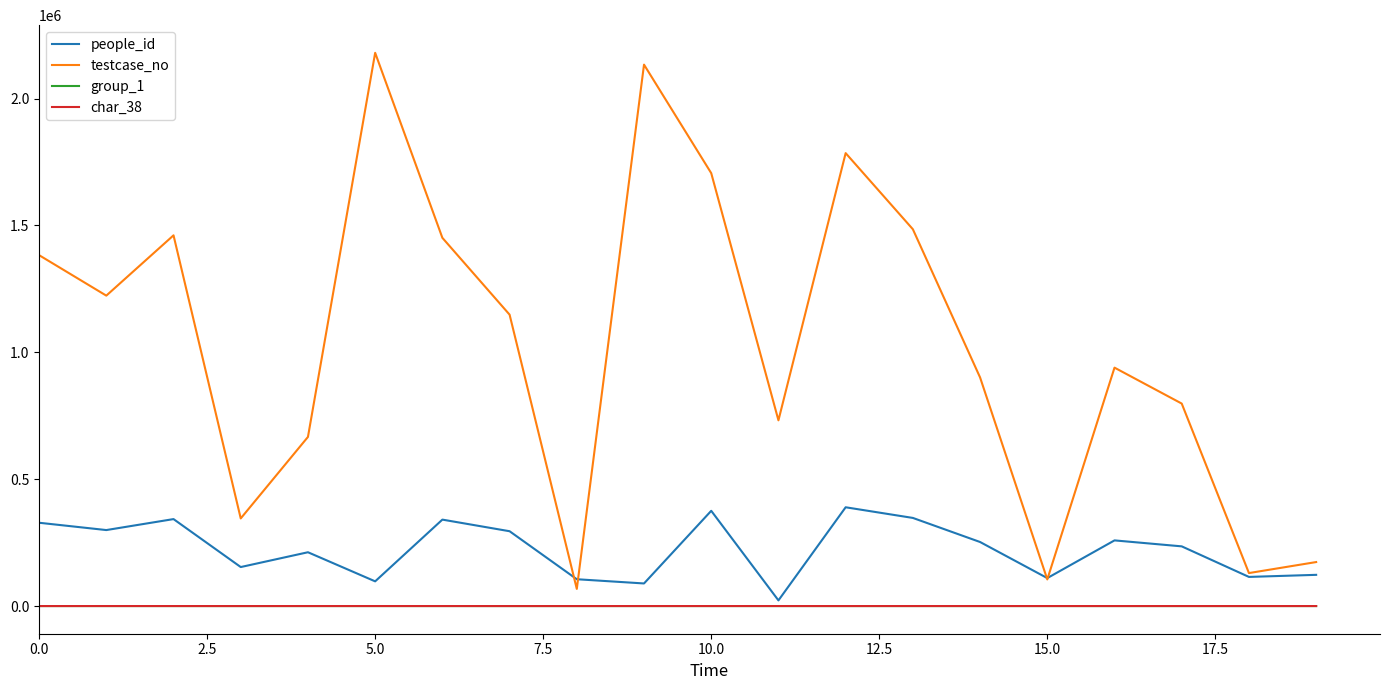

What are all the series names shown in the legend?

people_id, testcase_no, group_1, char_38